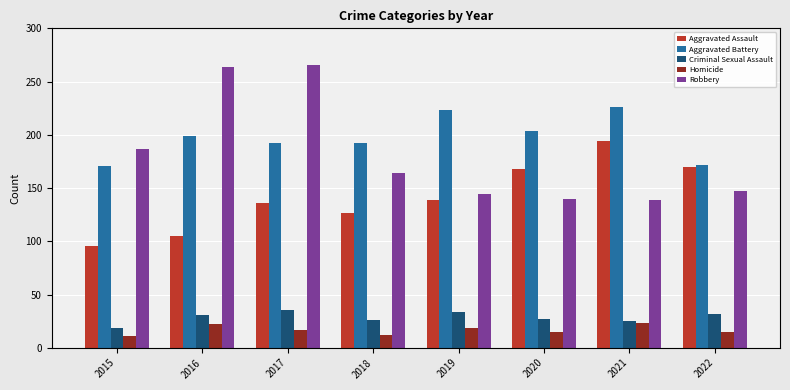

Which series has the largest total across all categories?

Aggravated Battery